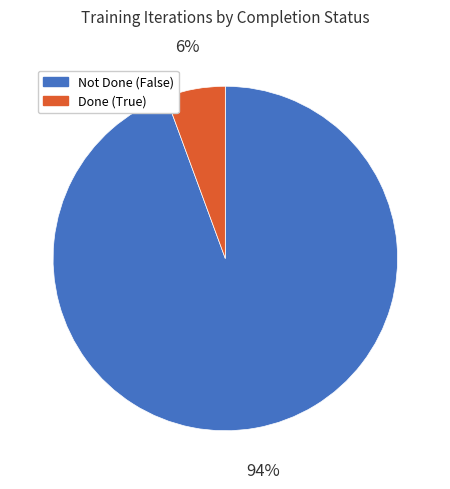

Does any single category account for the majority?

Yes